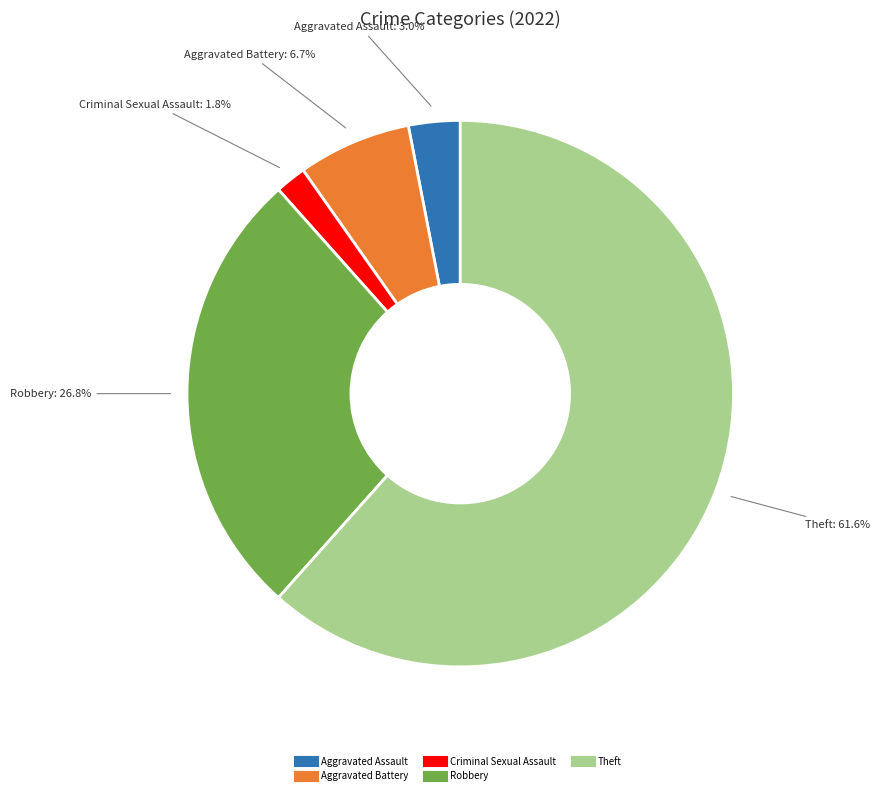

Does any single category account for the majority?

Yes